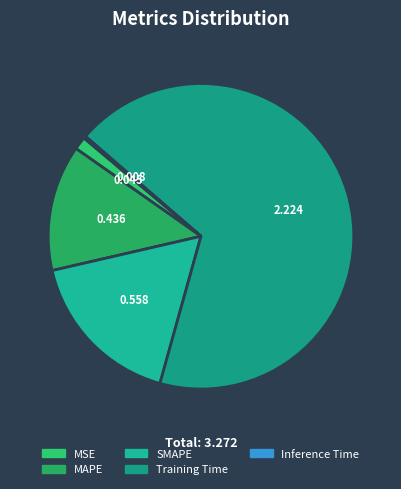

What percentage is NOT represented by SMAPE?

82.9%